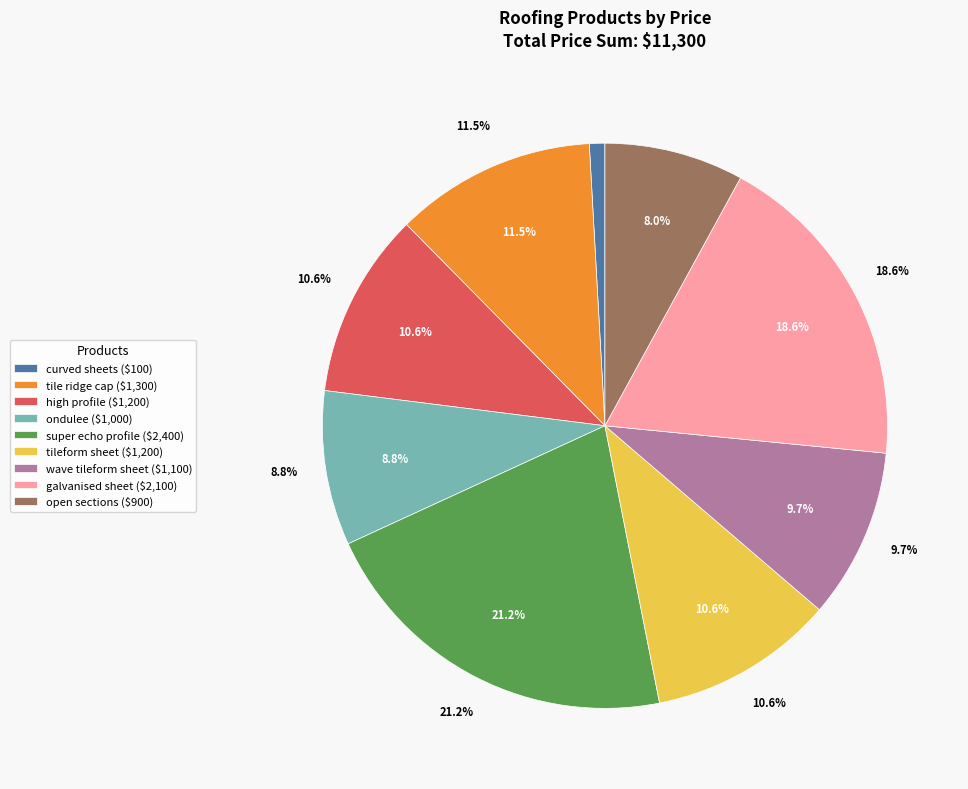

What is the smallest slice in the pie chart?

curved sheets